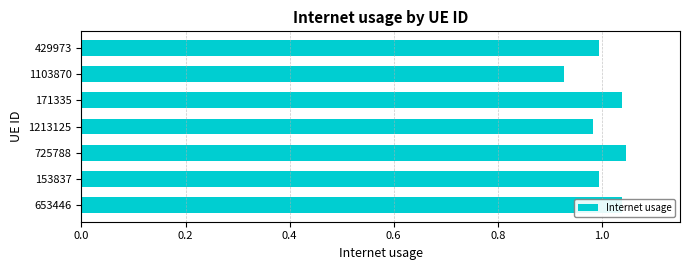

What is the sum of all values?

7.0